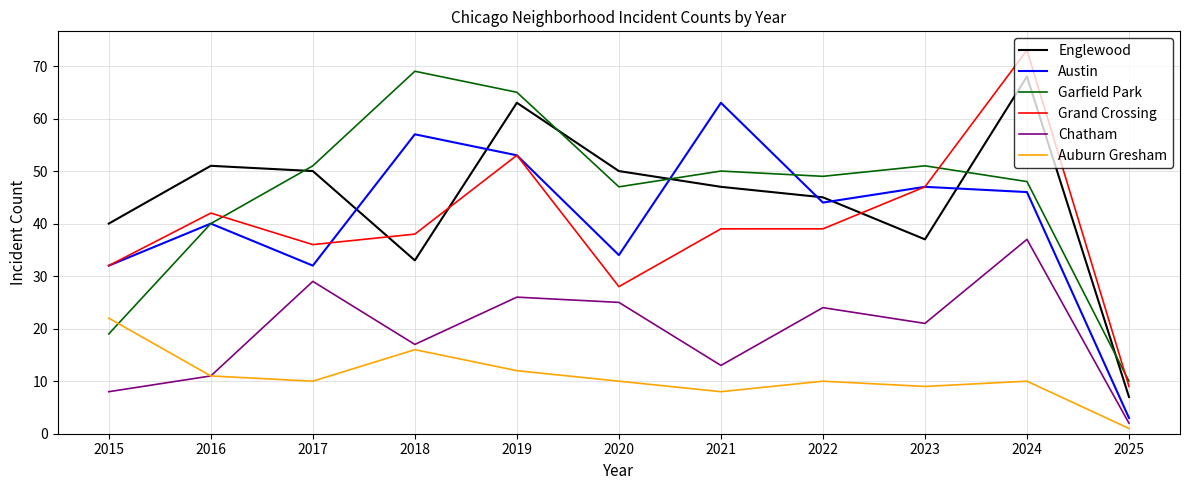

What is the difference between the second highest and minimum values in the Auburn Gresham series?

15